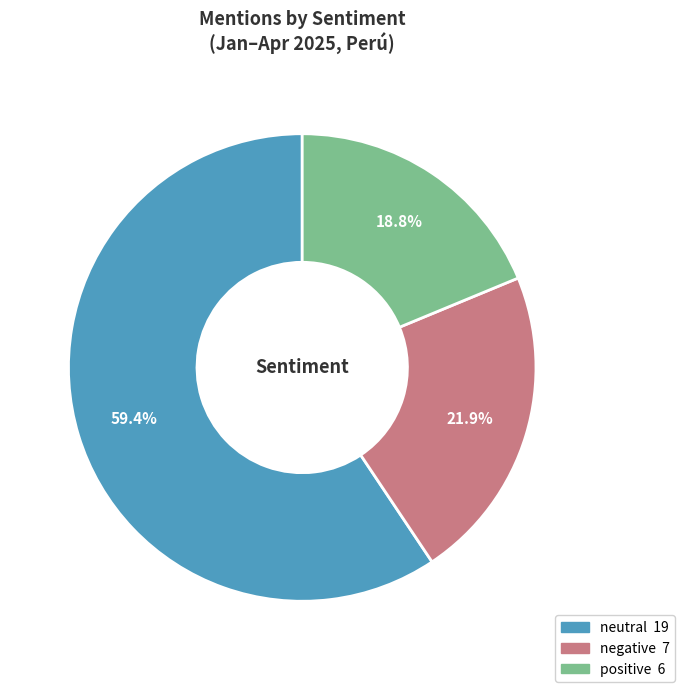

To the nearest percent, what is the difference between the largest and smallest slice percentages?

41%